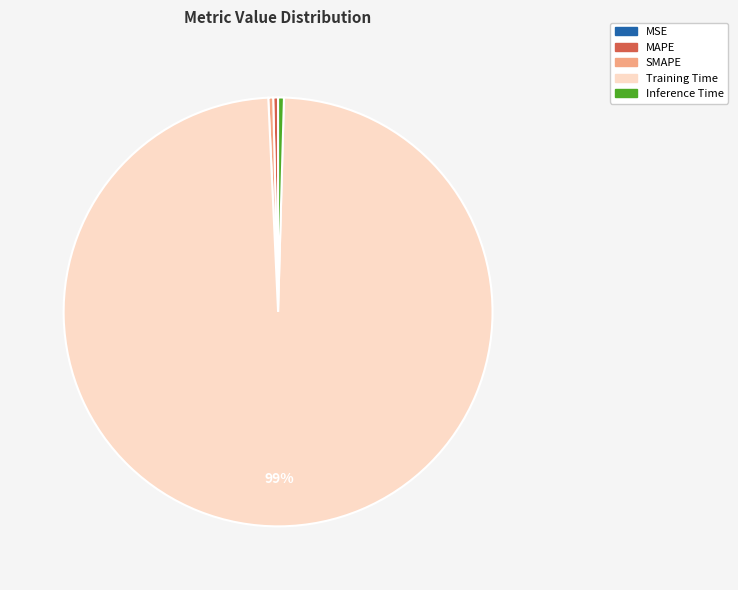

What is the largest slice in the pie chart?

Training Time